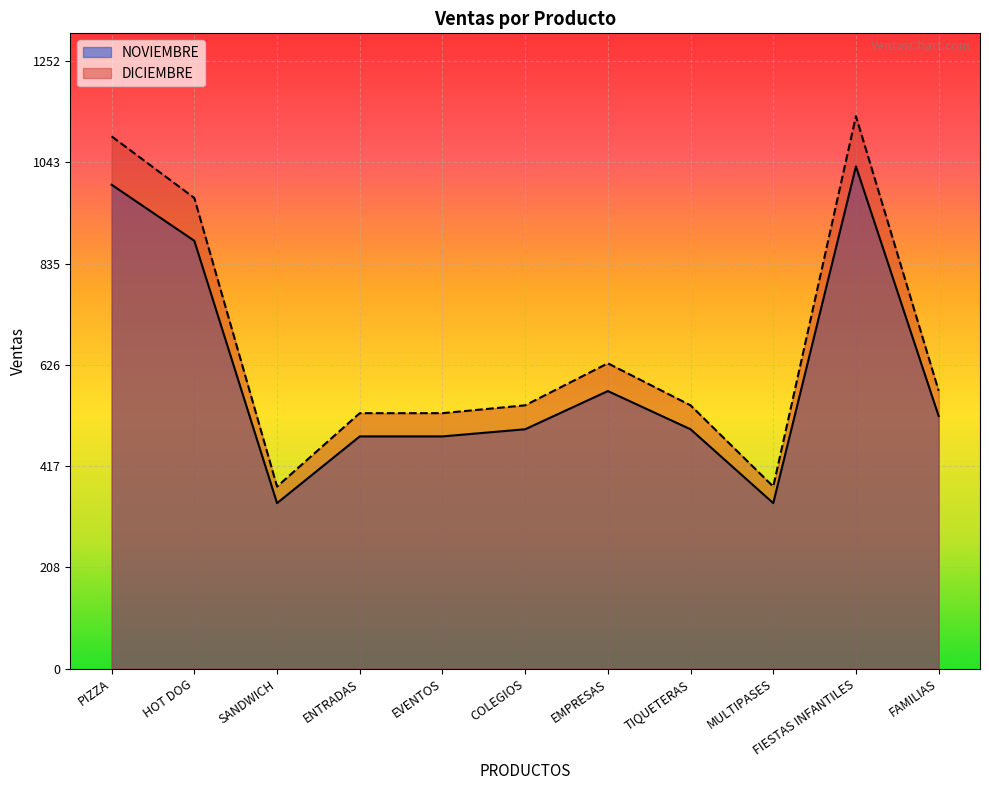

At how many categories does at least one series exceed 1059?

2